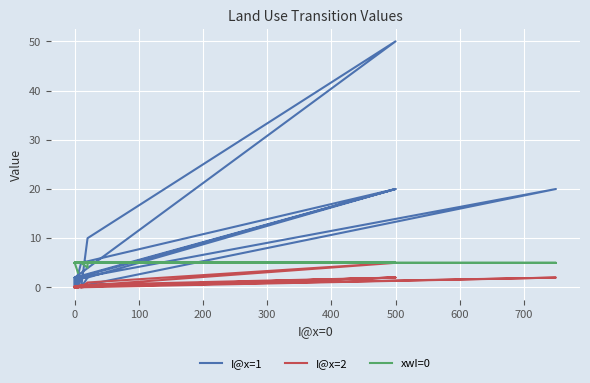

The value of xwI=0 at 0 is 8.4. True or false?

False